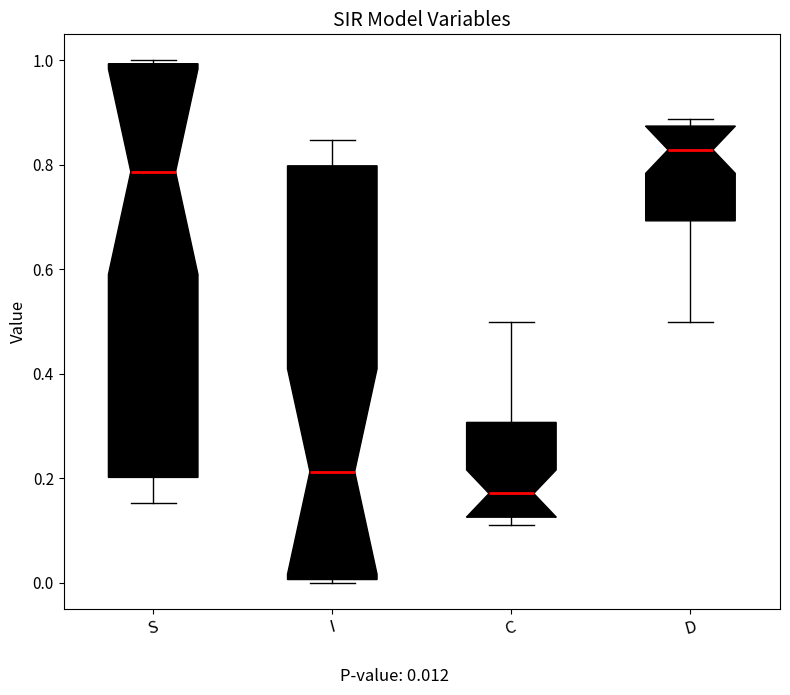

Reading left to right, transcribe this box plot: for each box, give where its median line is, the range the box spans, and where its two whiskers end, as read against the y-axis. The values are not printed on the chart, so give them approximately, as read against the axis.

S: median 0.78, box 0.20 to 1.00, whiskers 0.16 to 1.00 (just above the box's upper edge)
I: median 0.22, box 0.00 to 0.80, whiskers 0.00 (just below the box's lower edge) to 0.84
C: median 0.18, box 0.12 to 0.30, whiskers 0.12 (just below the box's lower edge) to 0.50
D: median 0.82, box 0.70 to 0.88, whiskers 0.50 to 0.88 (just above the box's upper edge)